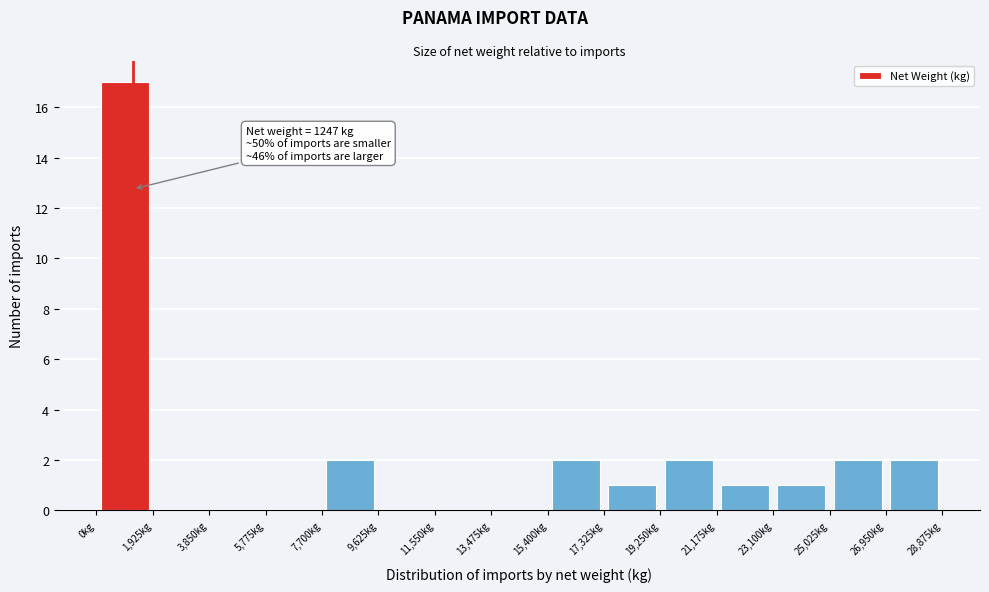

Over which range of the x-axis is the bar tallest?

0 to 2000